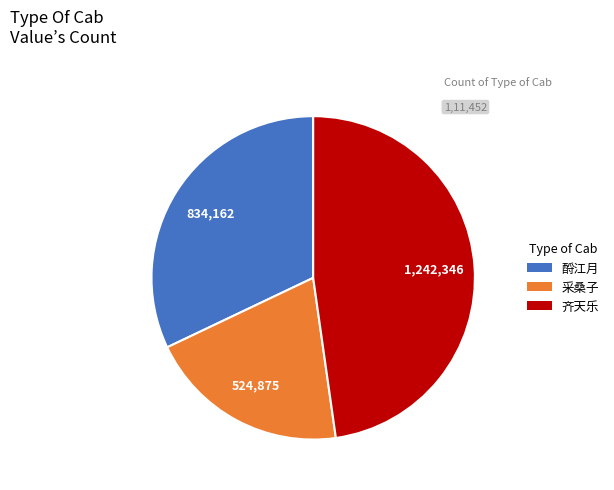

Is there a majority slice in this chart?

No